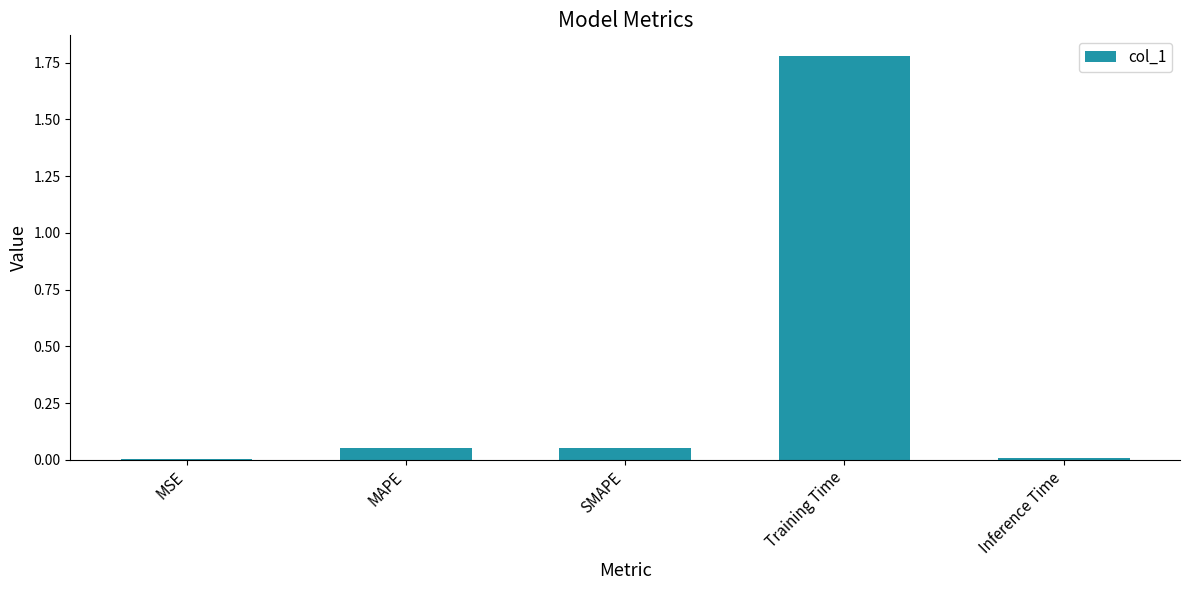

Count the number of categories in the chart.

5